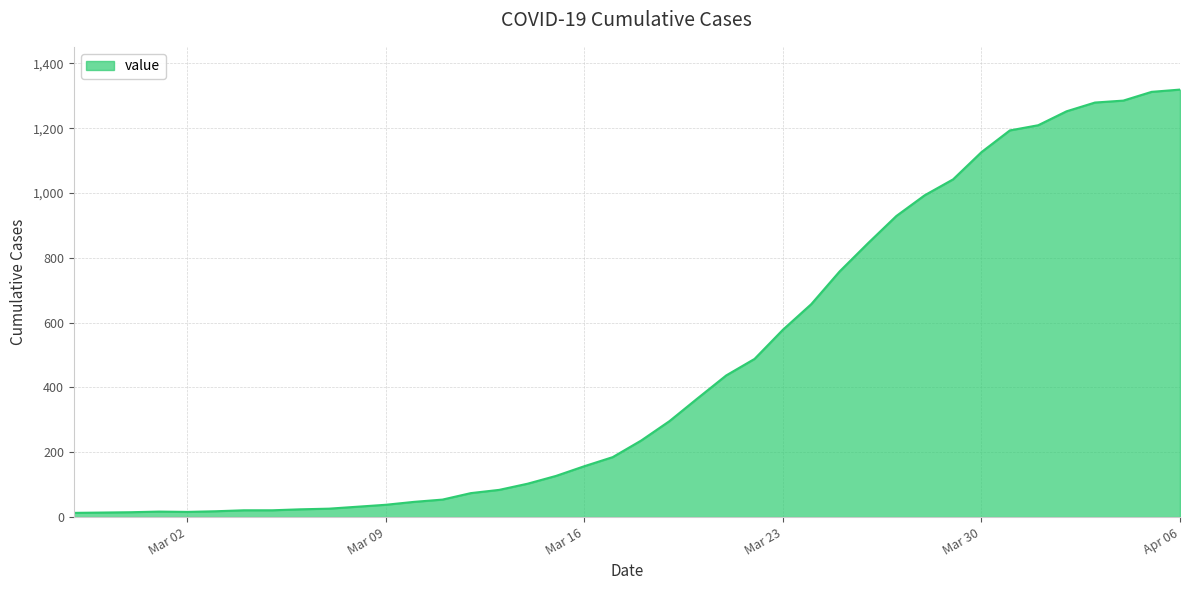

What is the greatest value displayed?

1319